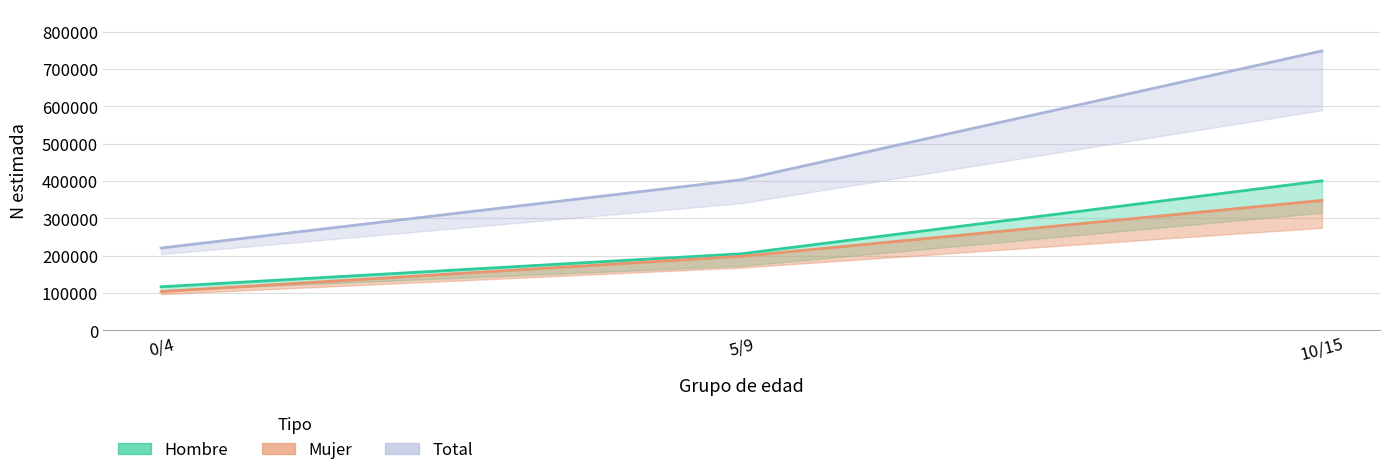

At which label does Total_N first exceed 403323?

10/15